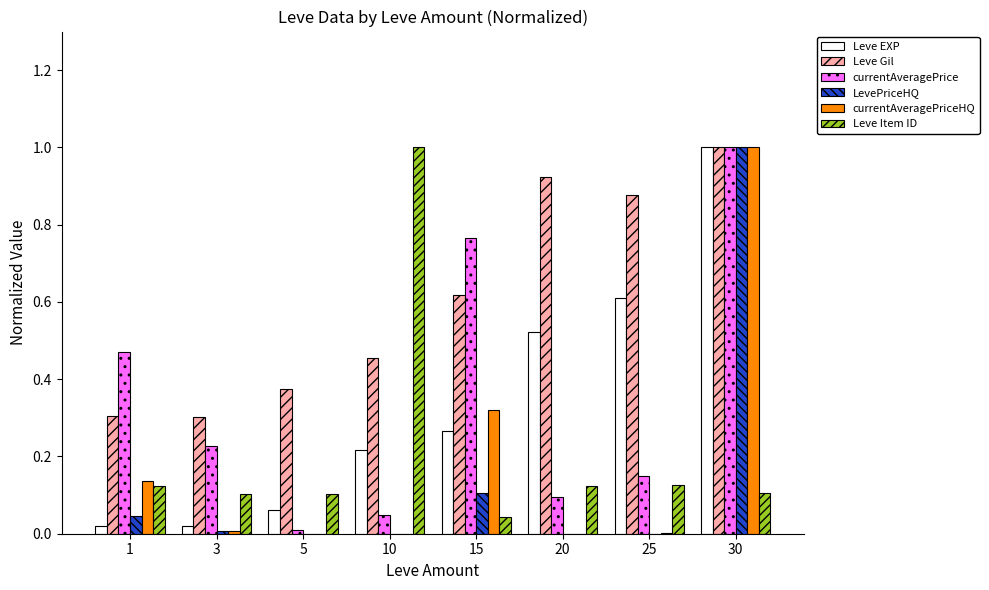

Which series changed the most between 1 and 20?

Leve Gil